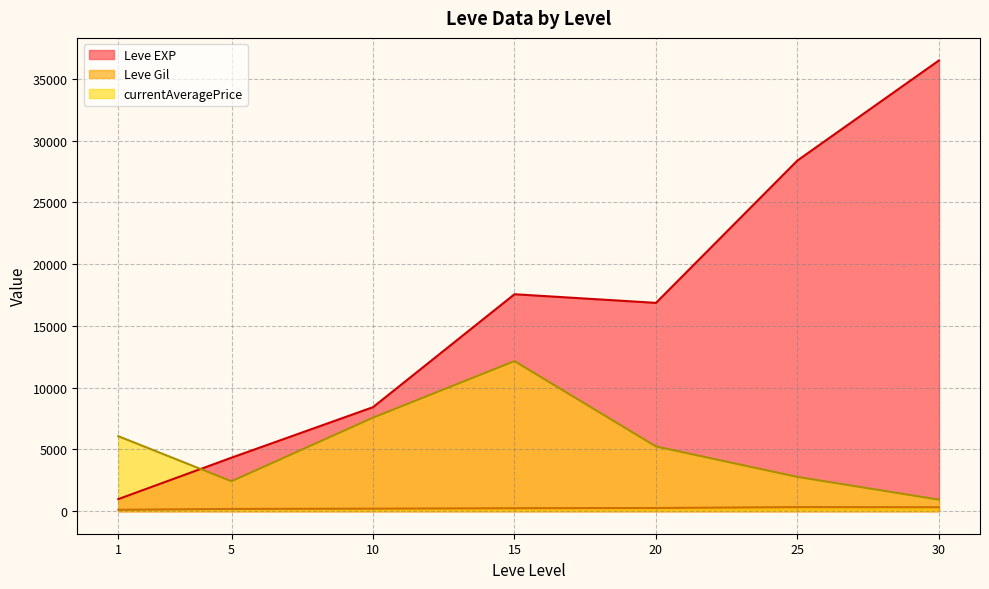

True or false: Leve Gil has a value of 230 at 15.

True